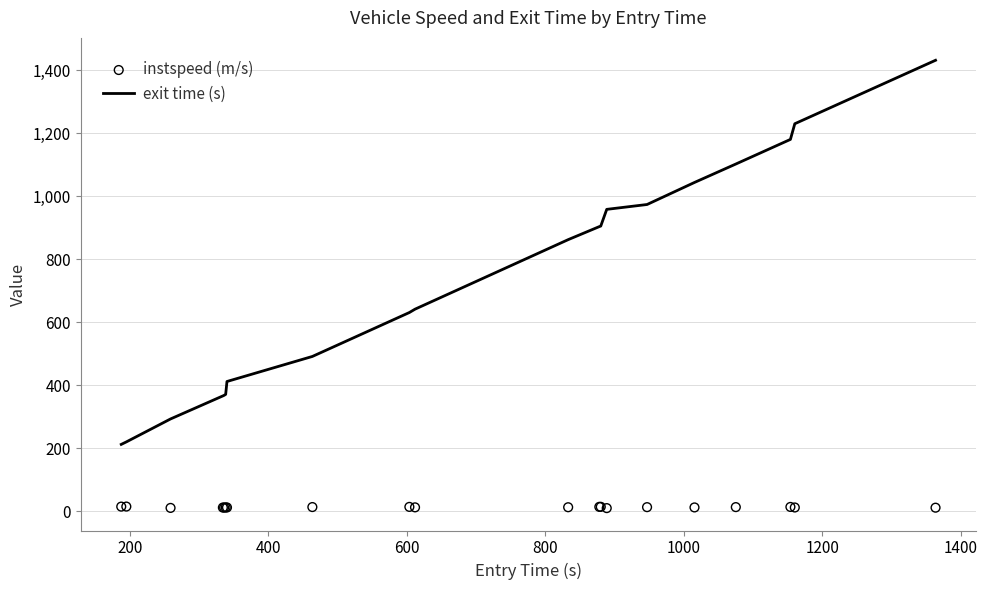

What are all the series names shown in the legend?

exit time (s), instspeed (m/s)